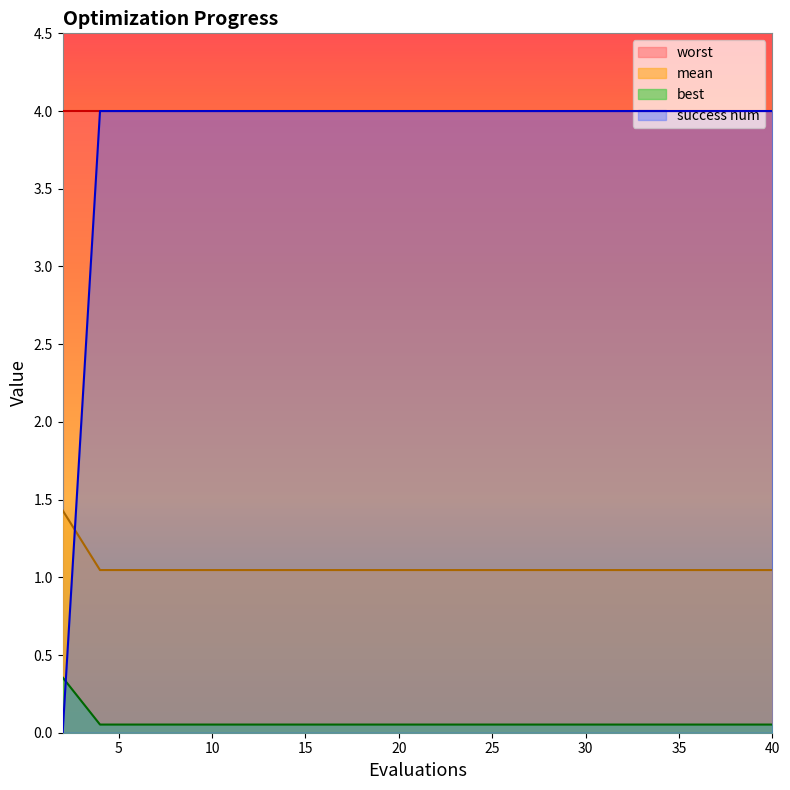

True or false: mean and best intersect in this chart.

False